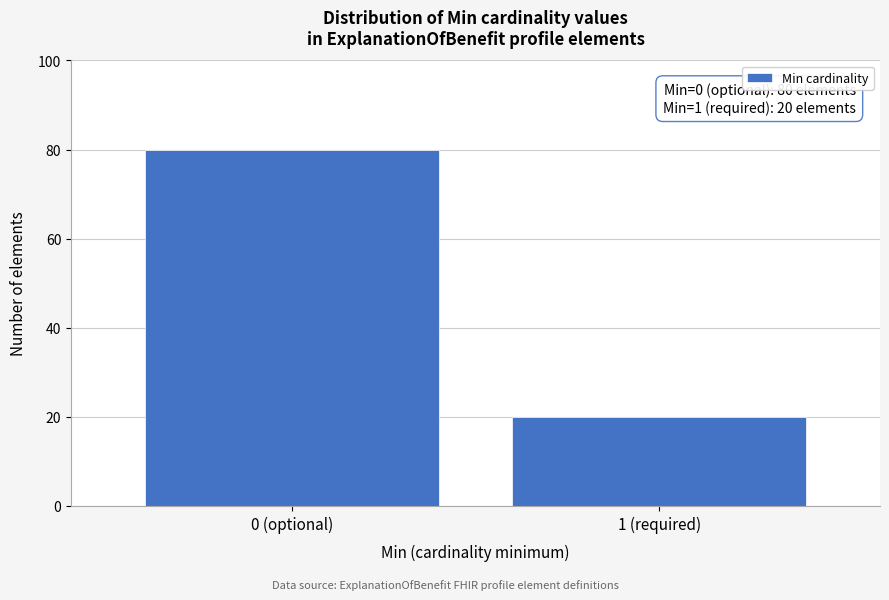

Reading right to left, list all the values displayed in this chart.

20	80